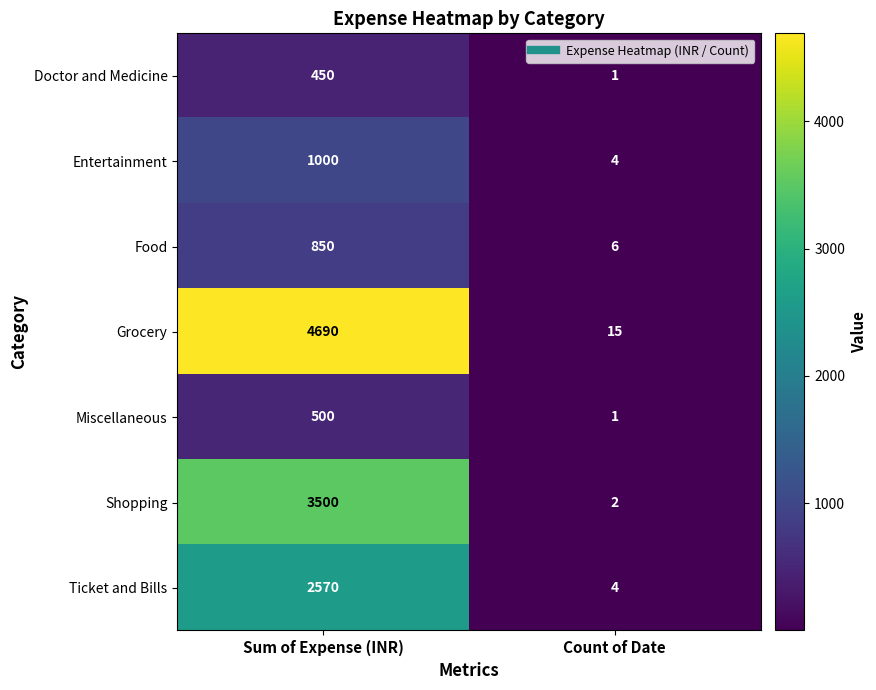

Which category has the highest value in the Miscellaneous series?

Sum of Expense (INR)